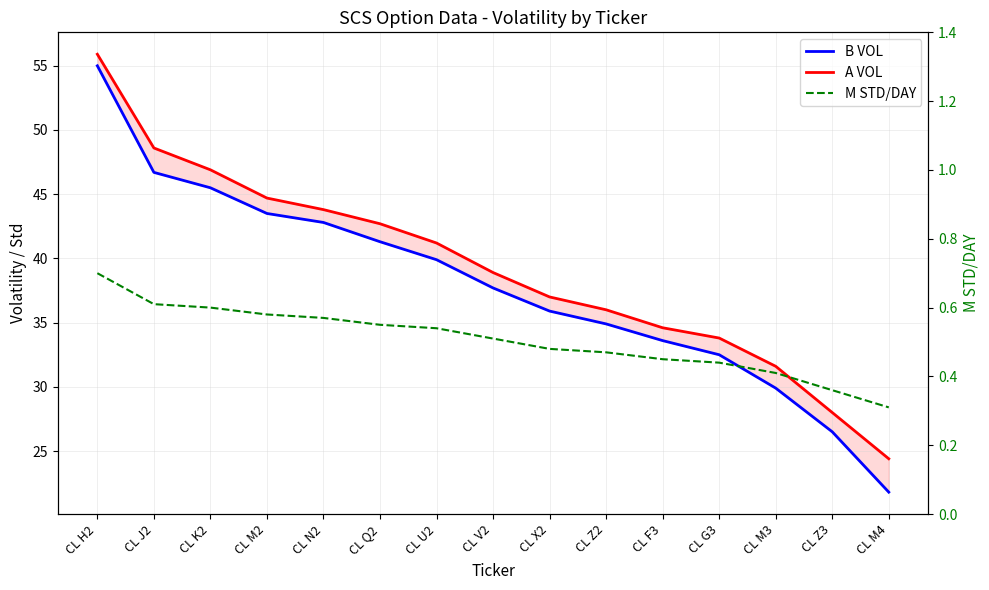

Does the chart display data point markers on the line(s)?

No